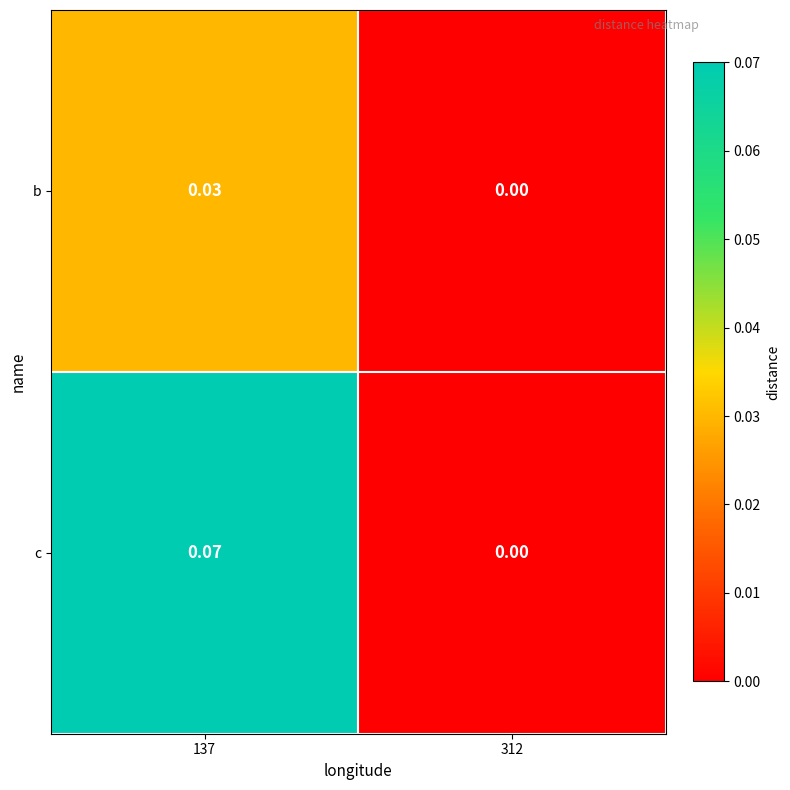

Is the value of c at 137 greater than the value of b at 137?

Yes